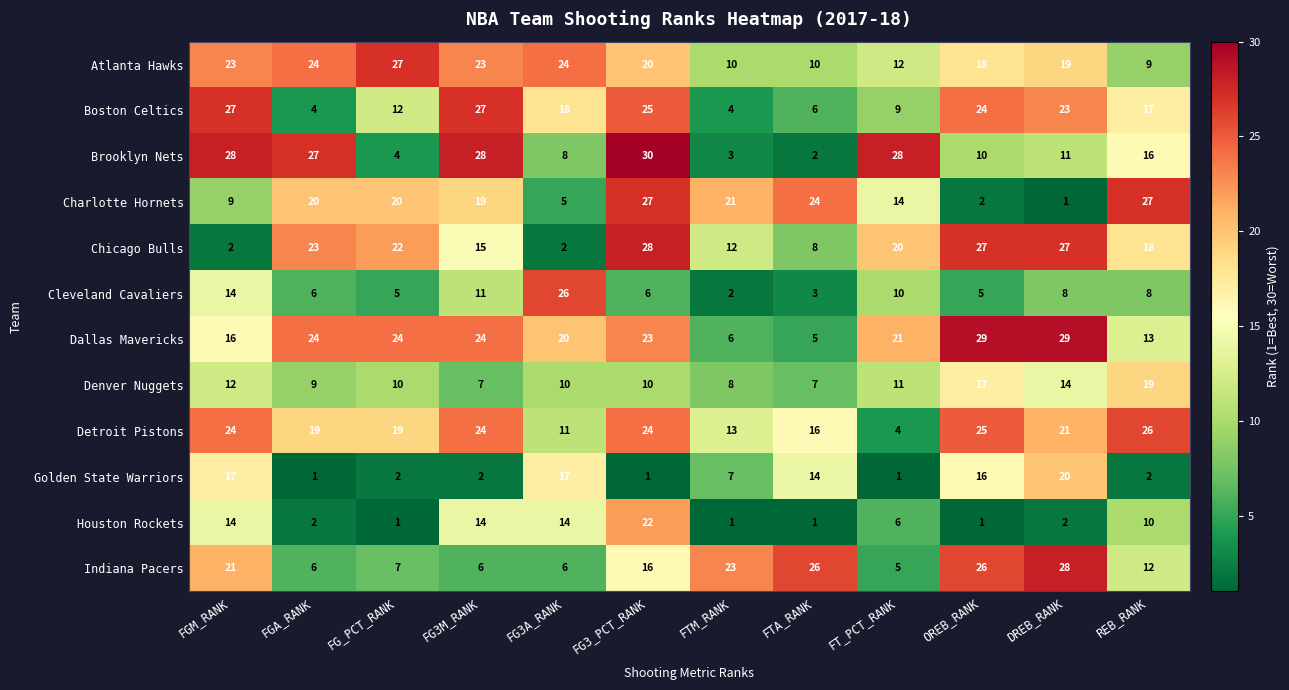

True or false: Houston Rockets has a value of 10 at REB_RANK.

True